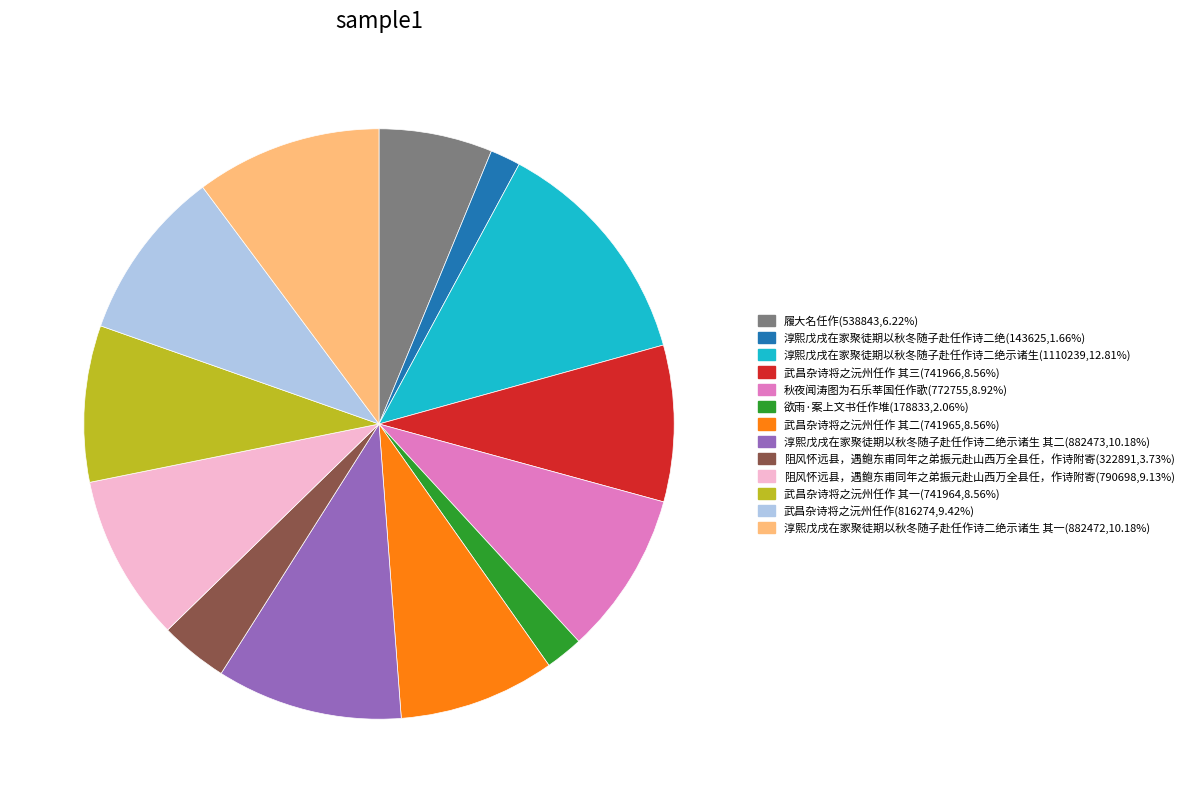

Is there a majority slice in this chart?

No